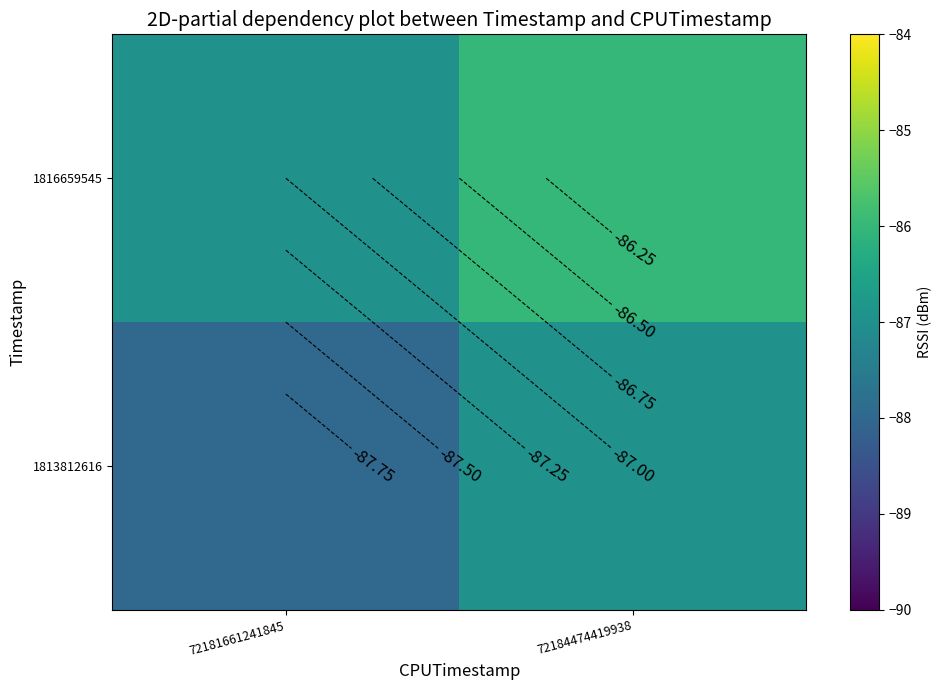

What is the difference between the maximum and minimum values in the 1813812616 series?

1